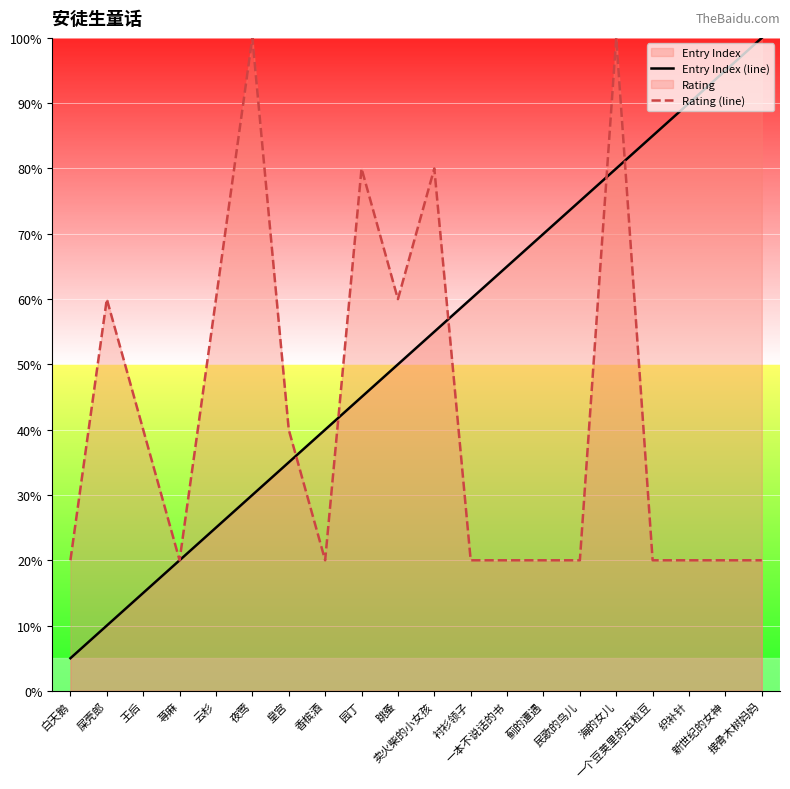

How many data points in Rating (line) are above 20?

9